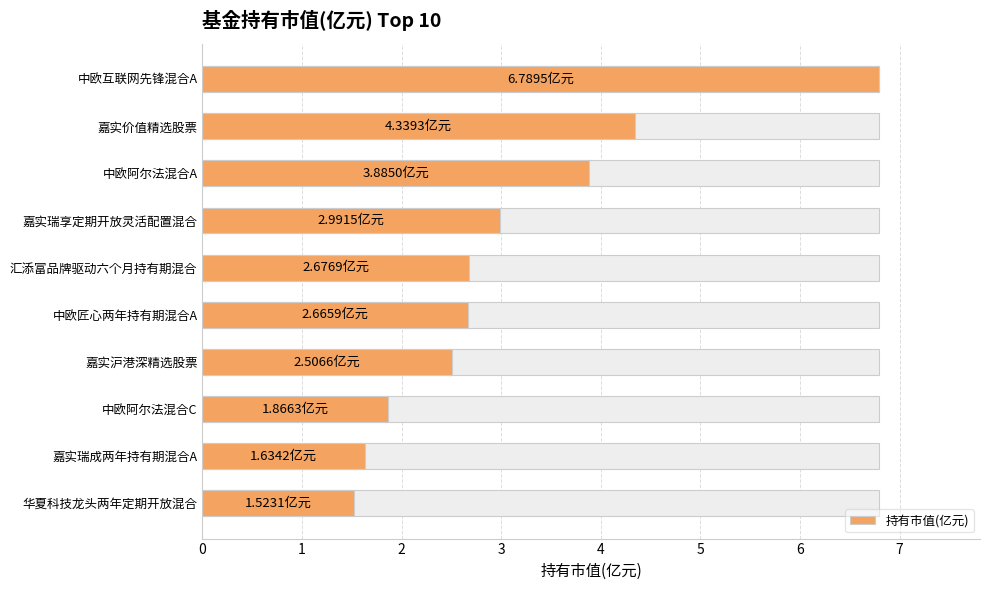

List the labels in order of value, smallest first.

华夏科技龙头两年定期开放混合, 嘉实瑞成两年持有期混合A, 中欧阿尔法混合C, 嘉实沪港深精选股票, 中欧匠心两年持有期混合A, 汇添富品牌驱动六个月持有期混合, 嘉实瑞享定期开放灵活配置混合, 中欧阿尔法混合A, 嘉实价值精选股票, 中欧互联网先锋混合A